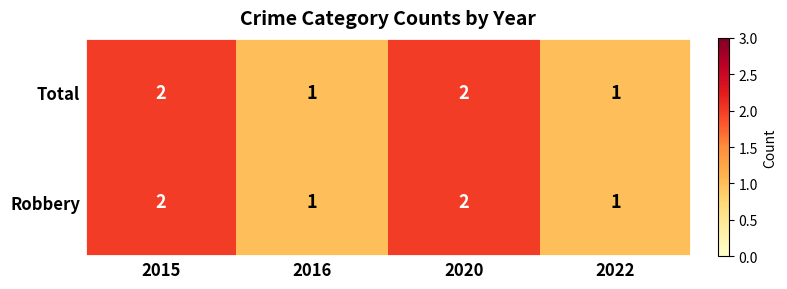

How many Robbery values are between 1 and 2?

4